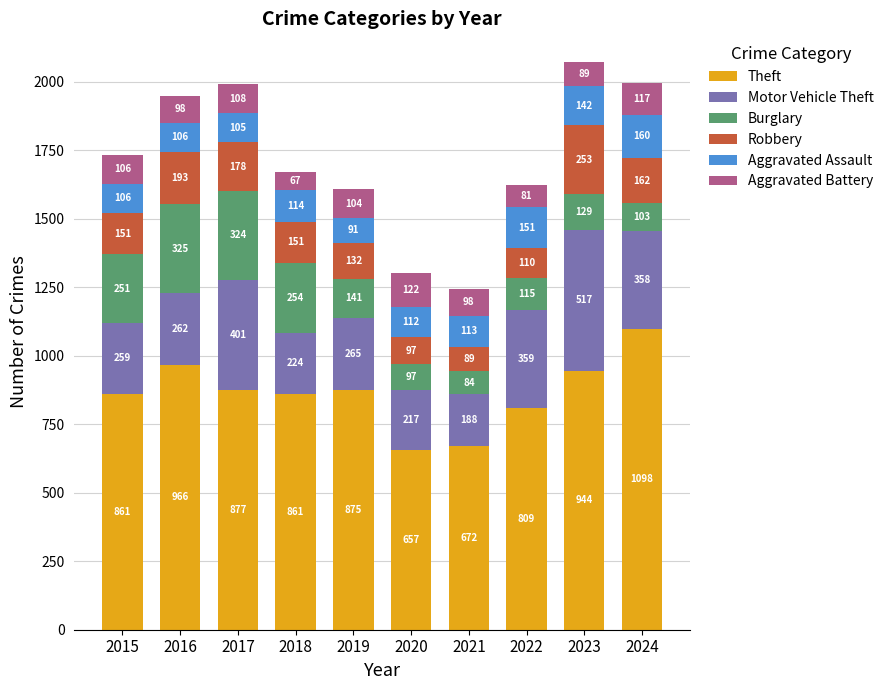

How many data points does each series have?

10